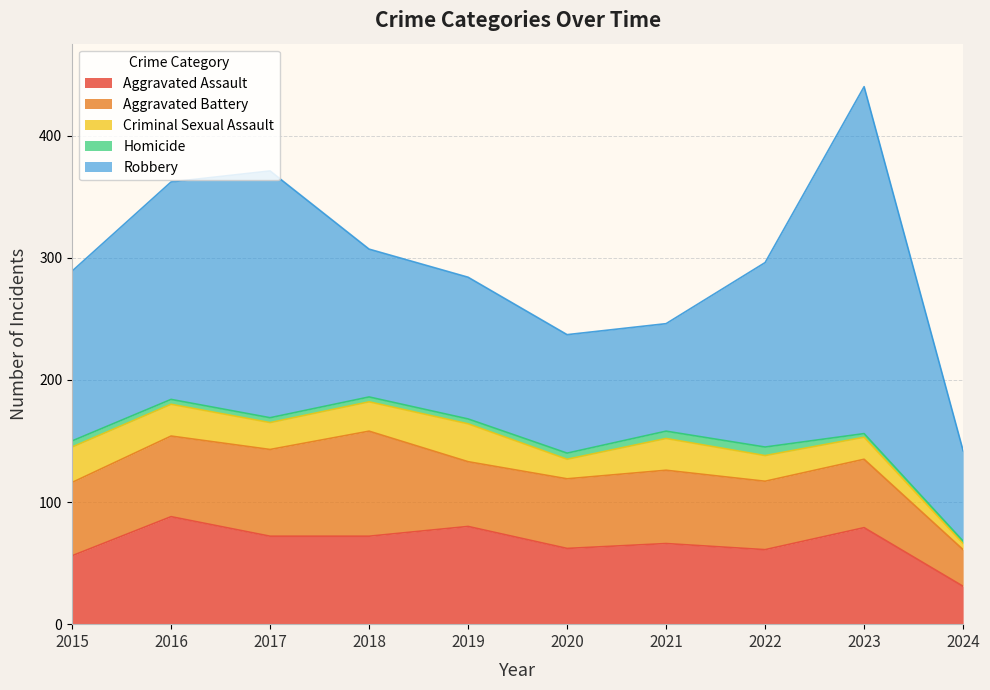

What is the total value across all series at 2015?

289